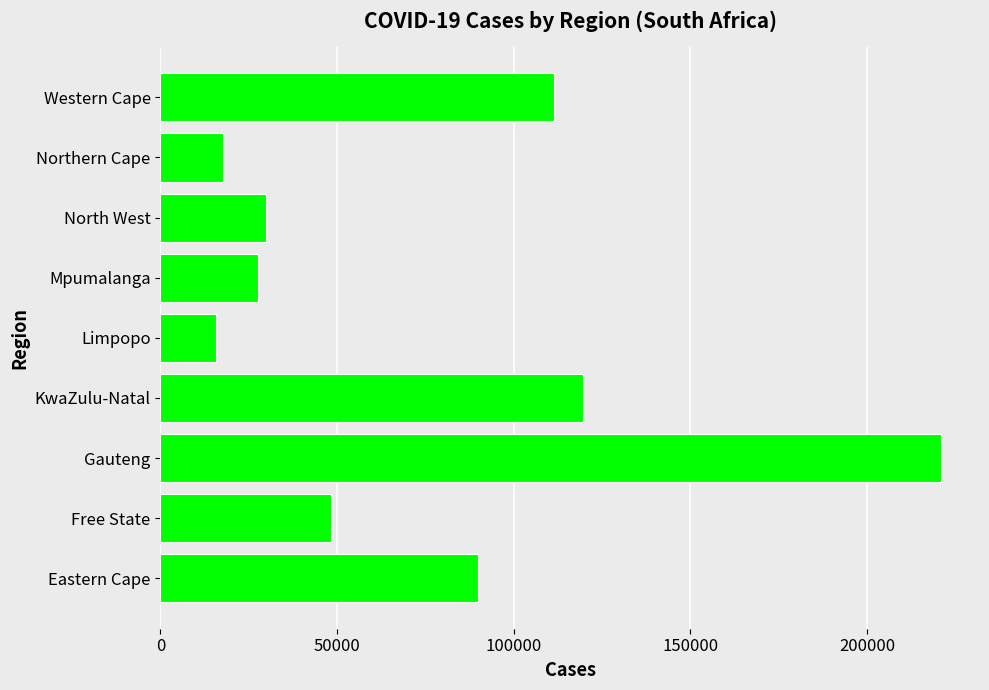

What is the change in value from Free State to Limpopo?

-32600